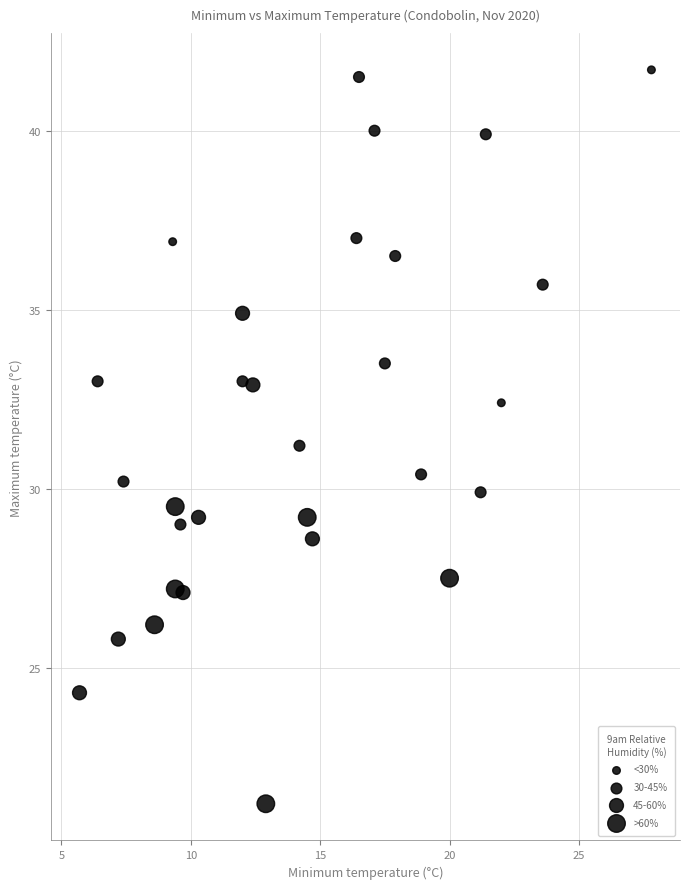

What is the range of Y values (max minus min)?

20.5